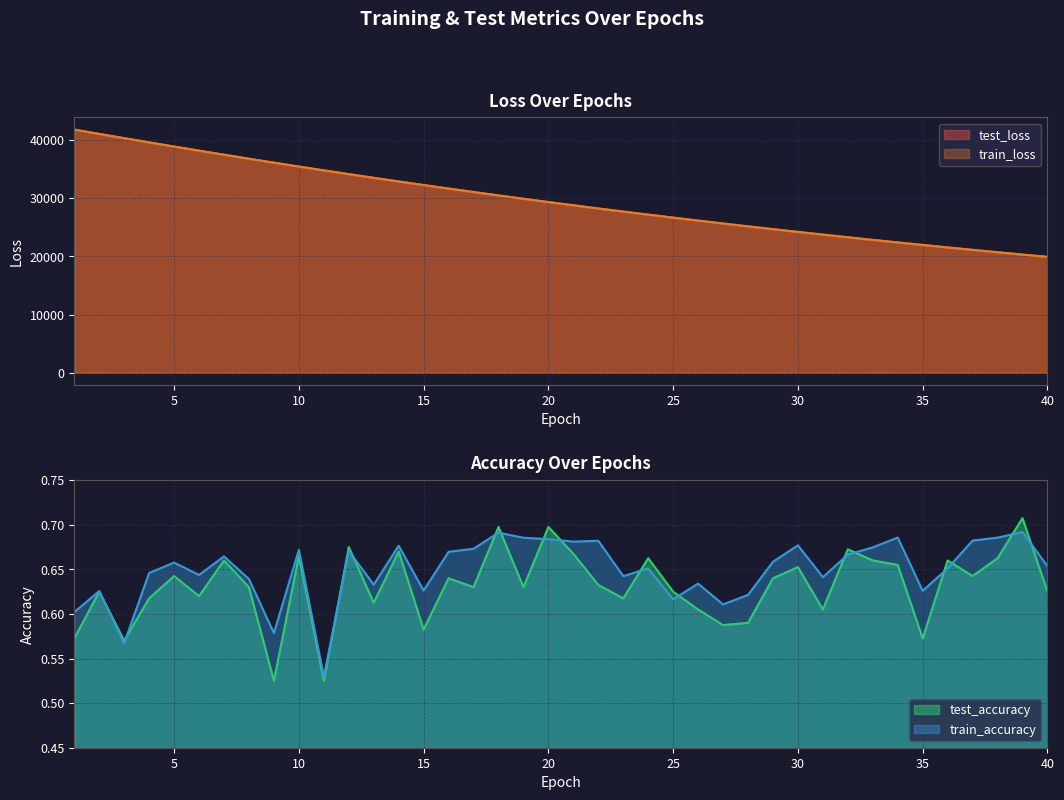

Reading left to right, what are all the values shown in this chart?

test_accuracy: 0.6	0.6	0.6	0.6	0.6	0.6	0.7	0.6	0.5	0.7	0.5	0.7	0.6	0.7	0.6	0.6	0.6	0.7	0.6	0.7	0.7	0.6	0.6	0.7	0.6	0.6	0.6	0.6	0.6	0.7	0.6	0.7	0.7	0.7	0.6	0.7	0.6	0.7	0.7	0.6
test_loss: 41799.1	41054.7	40328.8	39601.8	38885.9	38180.4	37480.4	36792.2	36115.3	35447.4	34791.3	34144.3	33510.2	32883.9	32269.7	31665.6	31070.5	30486.5	29912.2	29347.3	28792.1	28246.9	27711.3	27184.7	26667.5	26159.4	25660.4	25169.9	24688.3	24215.7	23751.4	23294.3	22845.8	22405.8	21974.6	21549.3	21131.8	20722.2	20320.1	19926.1
train_accuracy: 0.6	0.6	0.6	0.6	0.7	0.6	0.7	0.6	0.6	0.7	0.5	0.7	0.6	0.7	0.6	0.7	0.7	0.7	0.7	0.7	0.7	0.7	0.6	0.7	0.6	0.6	0.6	0.6	0.7	0.7	0.6	0.7	0.7	0.7	0.6	0.7	0.7	0.7	0.7	0.7
train_loss: 41797.1	41054.0	40328.6	39601.8	38885.8	38180.0	37480.3	36792.3	36115.3	35447.2	34791.3	34144.3	33509.9	32883.7	32269.6	31665.3	31070.5	30486.3	29911.9	29347.1	28792.1	28246.9	27711.3	27184.6	26667.5	26159.3	25660.3	25169.8	24688.2	24215.4	23751.2	23294.1	22845.7	22405.6	21974.3	21549.0	21131.6	20722.1	20319.9	19925.8